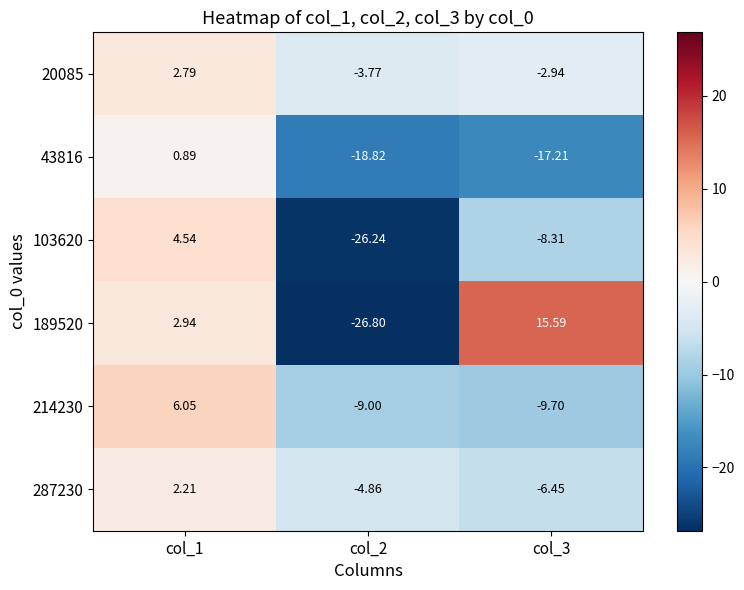

Is the value of 20085 at col_3 greater than the value of 43816 at col_2?

Yes